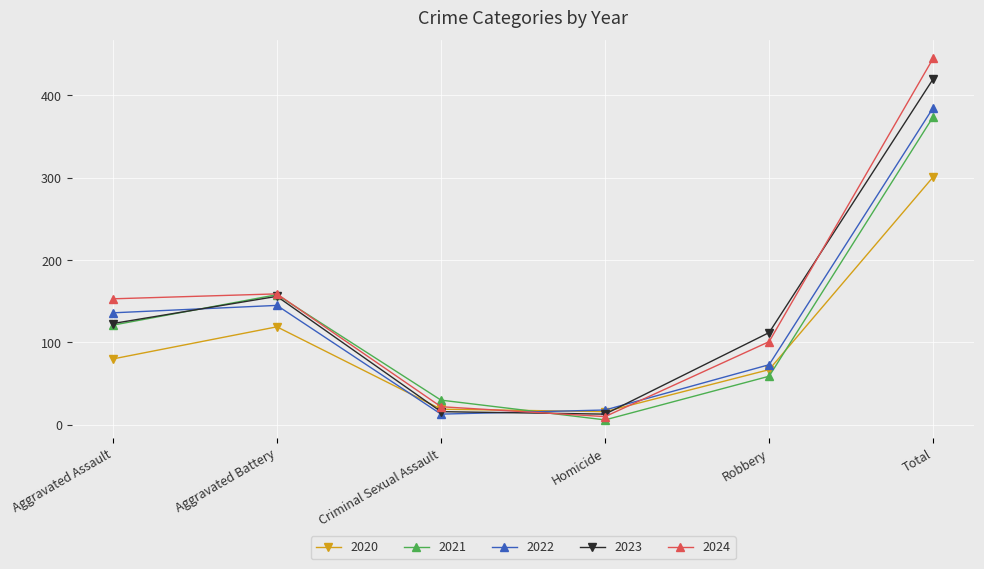

What is the label of the 2nd point from the right?

Robbery